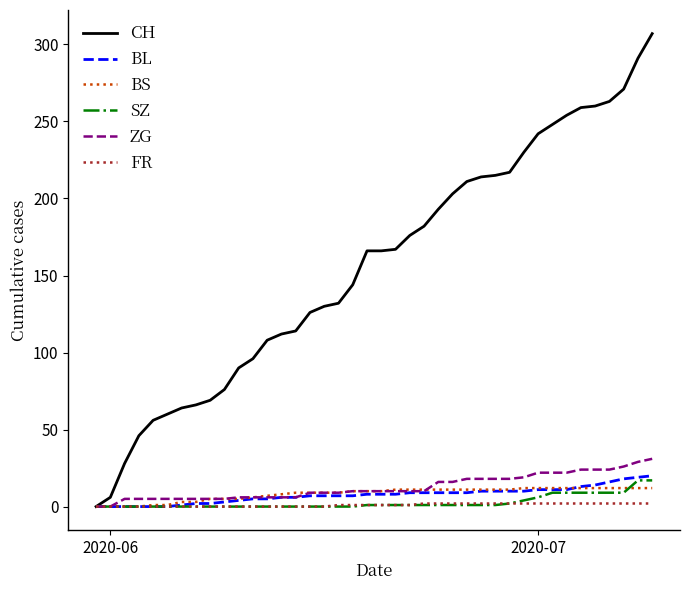

What is the maximum value for CH?

307